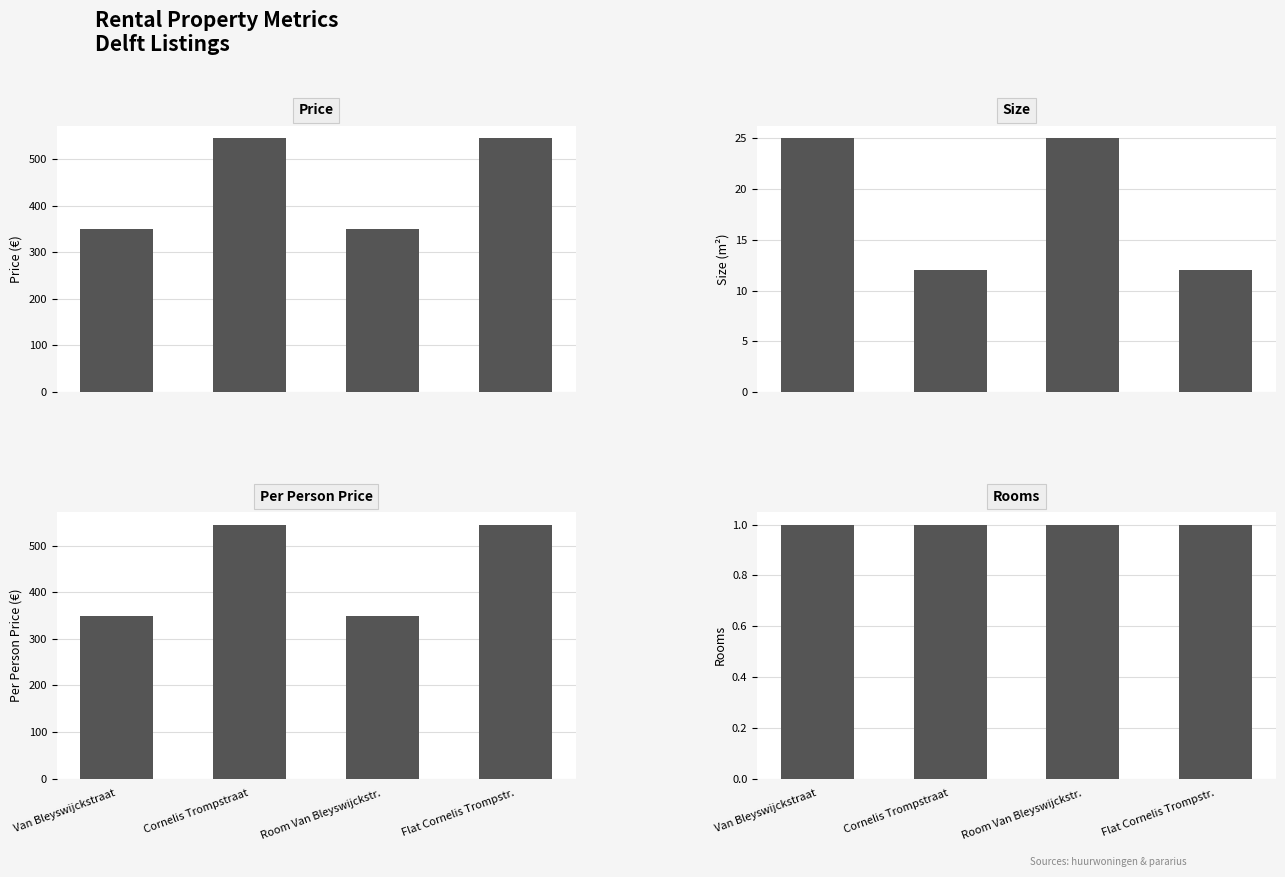

Where is rooms nearest to the value 1?

Van Bleyswijckstraat